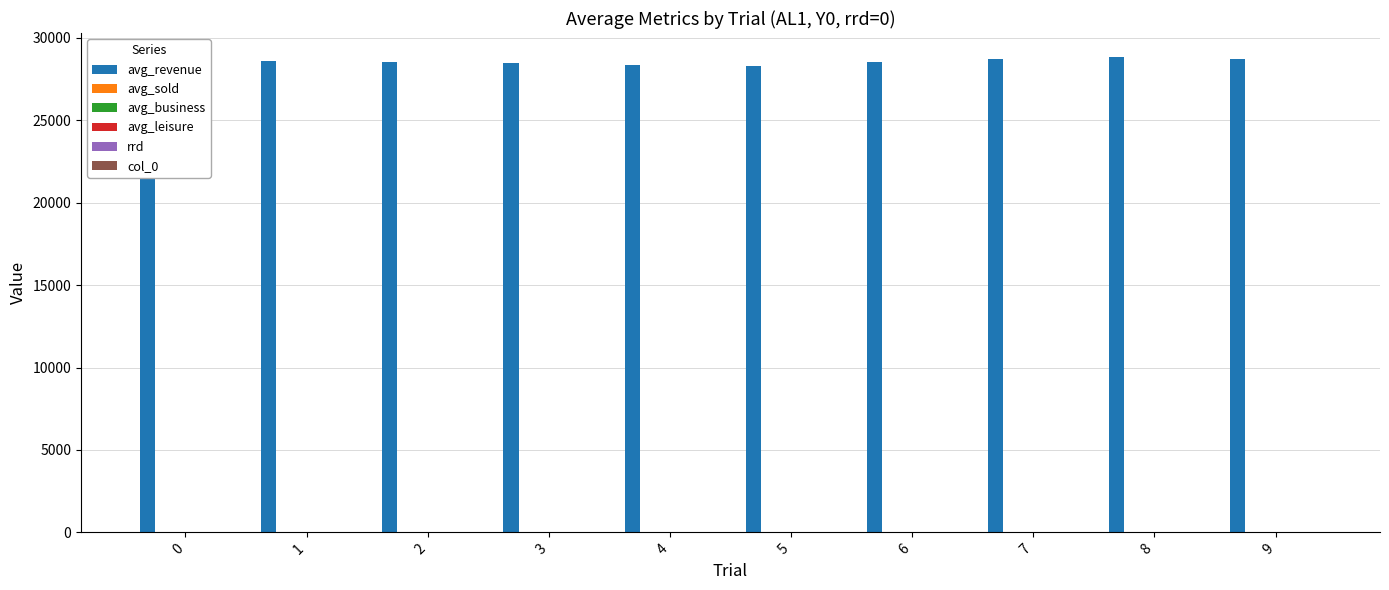

How many categories are shown in the chart?

10